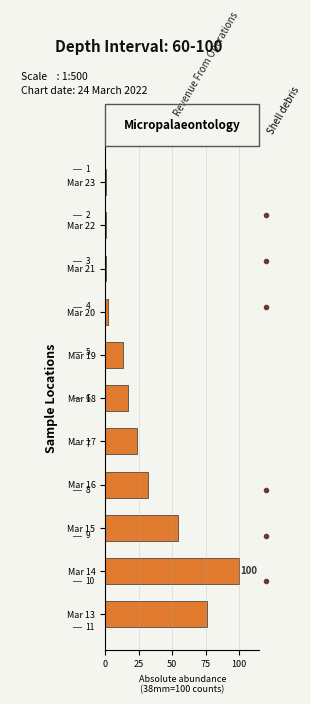

What is the ratio of the value at Mar 13 to the value at Mar 19?

5.7